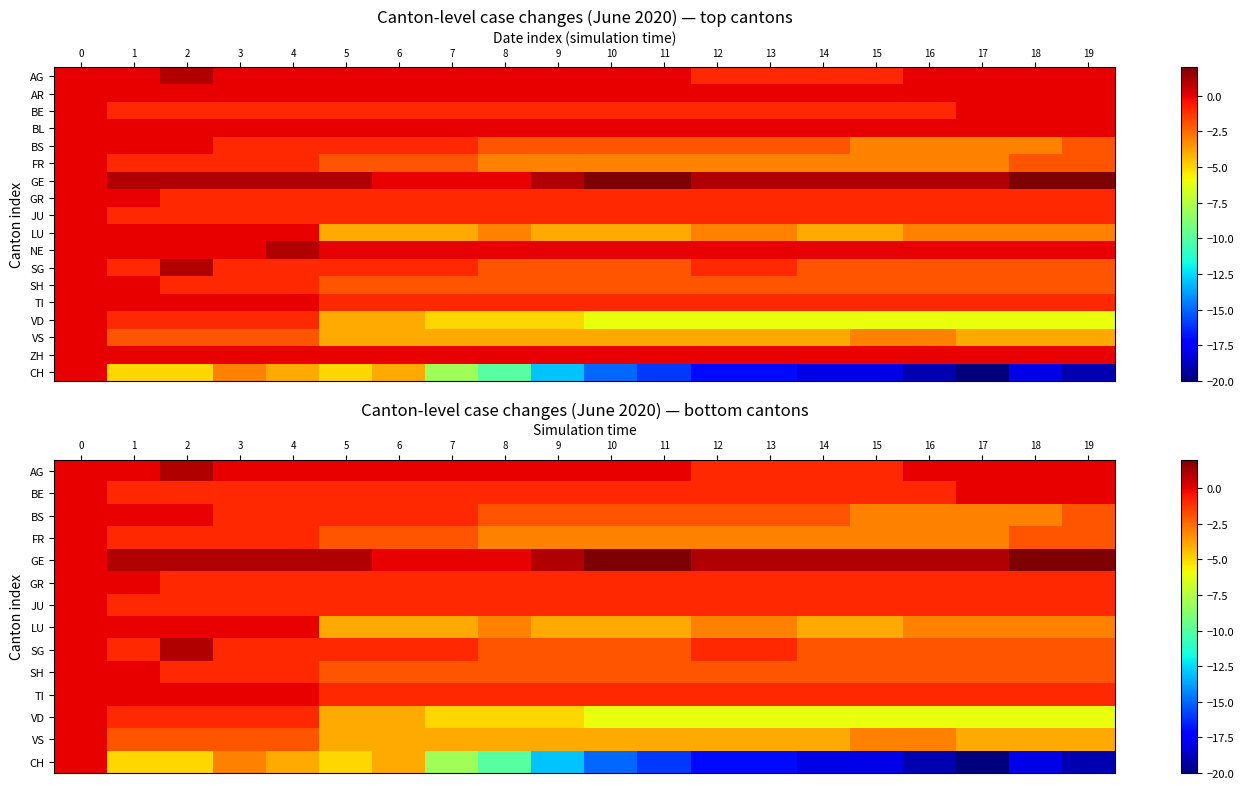

Which category has the highest value across all series?

10